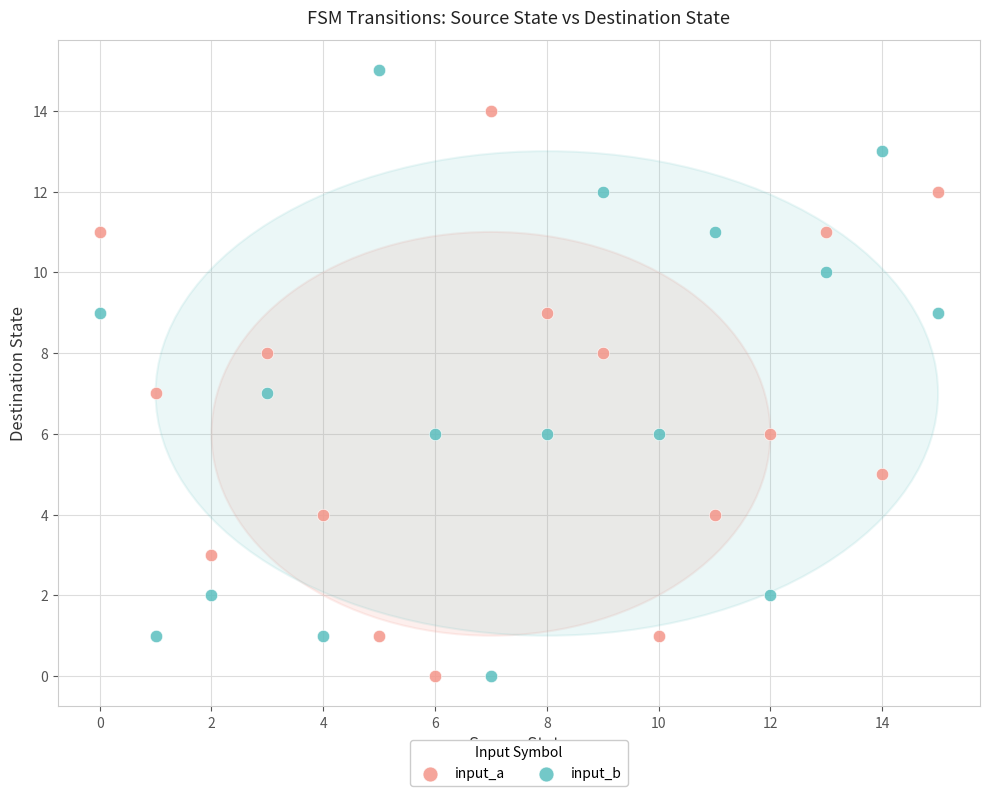

Across all data points, what is the range of Y values (max minus min)?

15